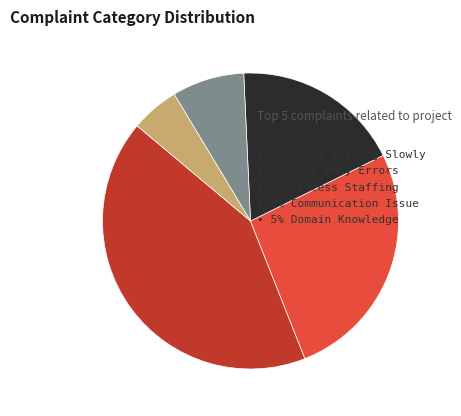

Is there a majority slice in this chart?

No